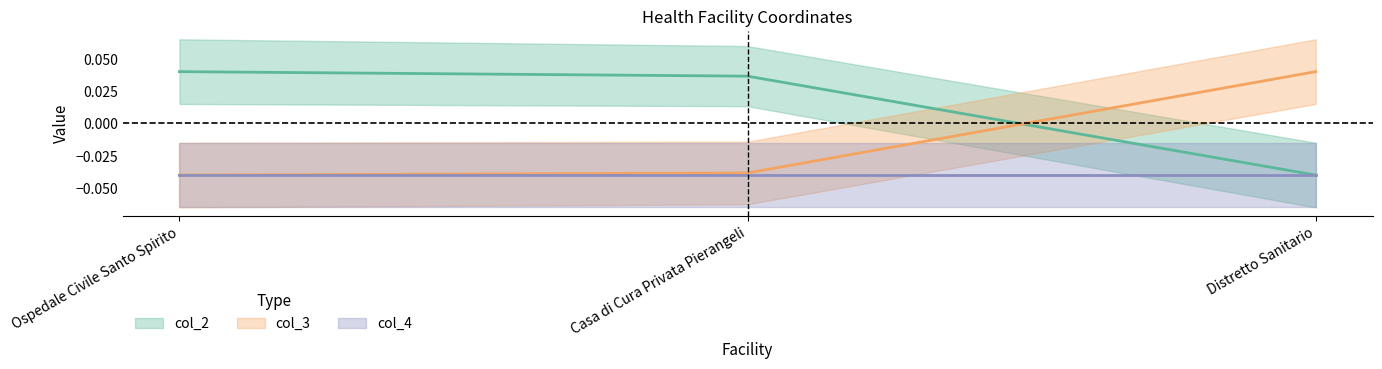

How many positive values does the col_2_line series have?

2